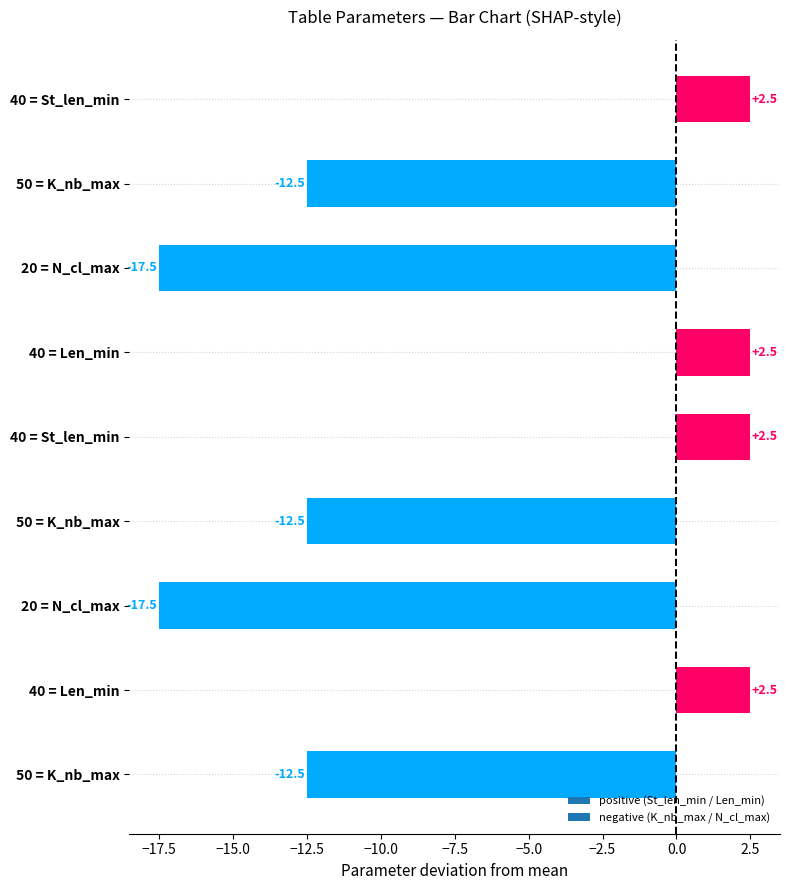

Does the chart contain stacked bars?

No